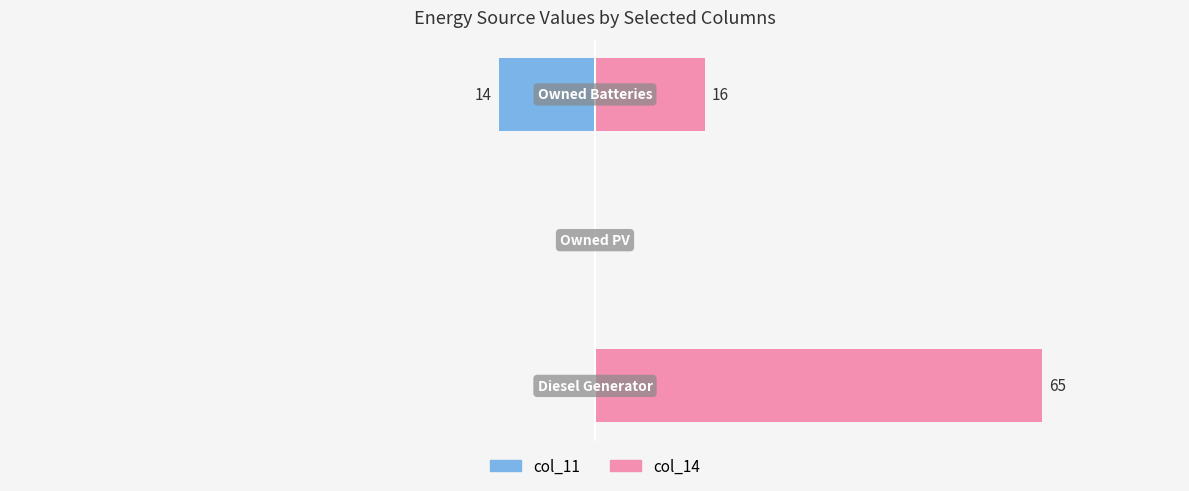

Is it true that col_11 equals -8 at 1?

False